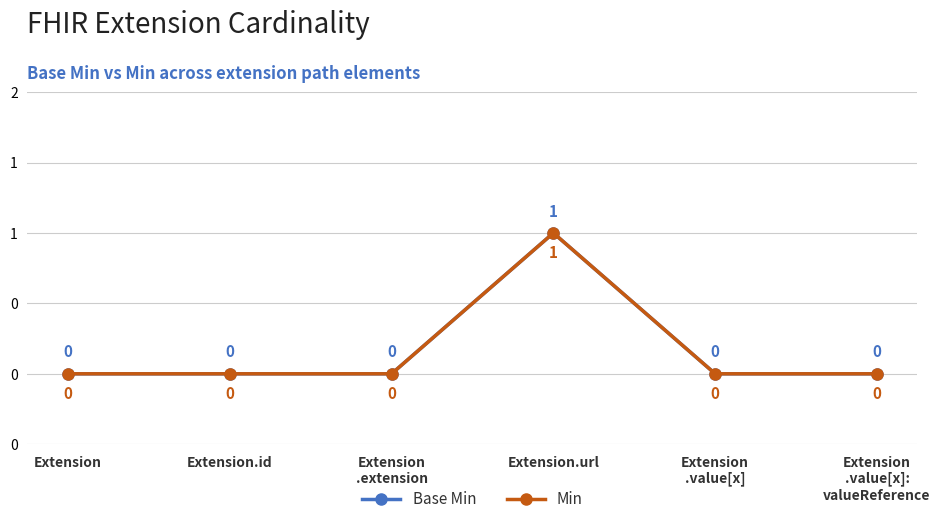

True or false: Min and Base Min cross at least once.

False